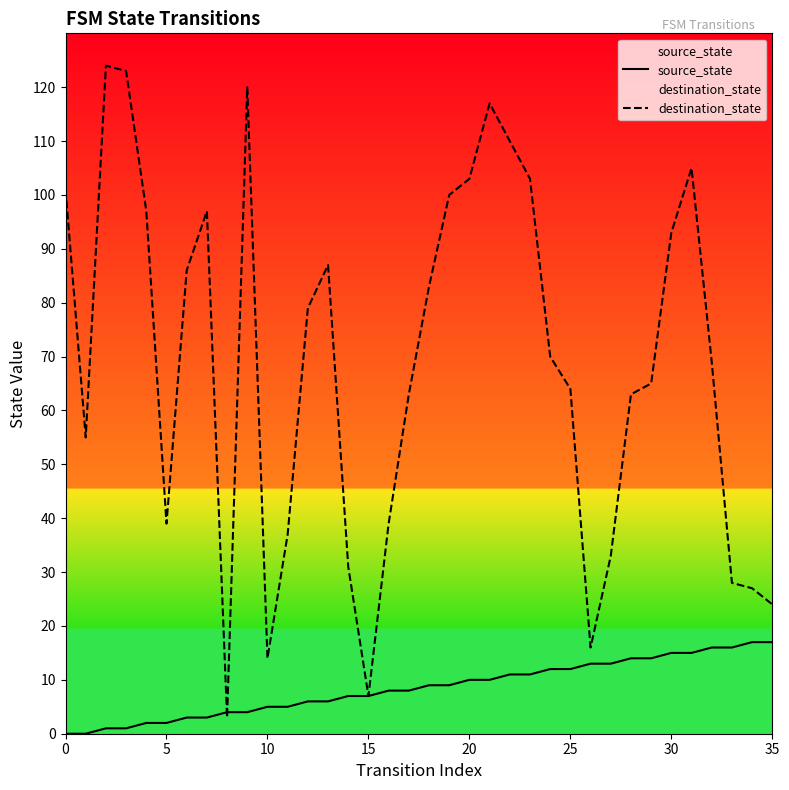

Which series has the largest total across all categories?

destination_state